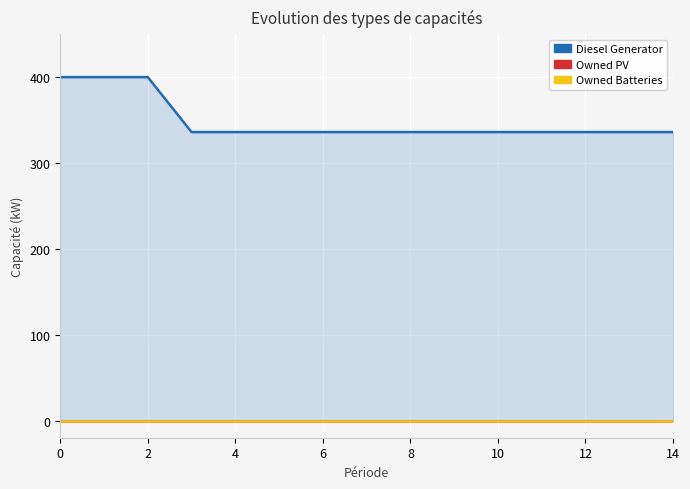

What is the spread (max minus min) of values at 12?

336